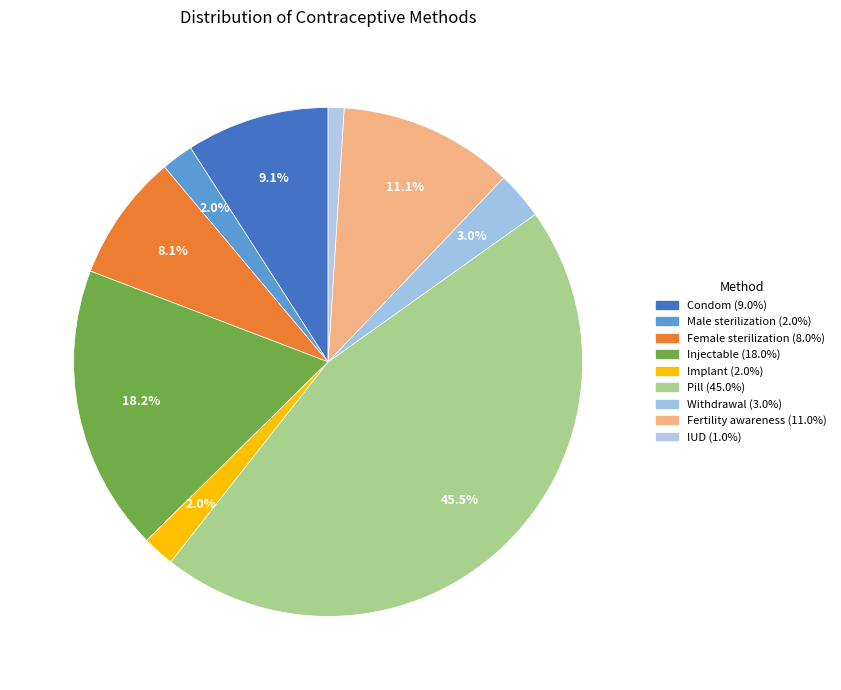

Which has a higher value, Withdrawal or Condom?

Condom